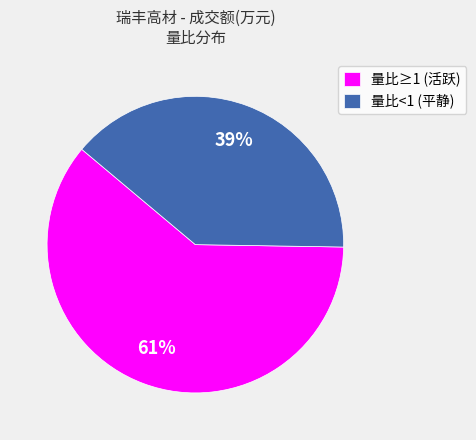

Is there any slice that represents more than half of the pie?

Yes